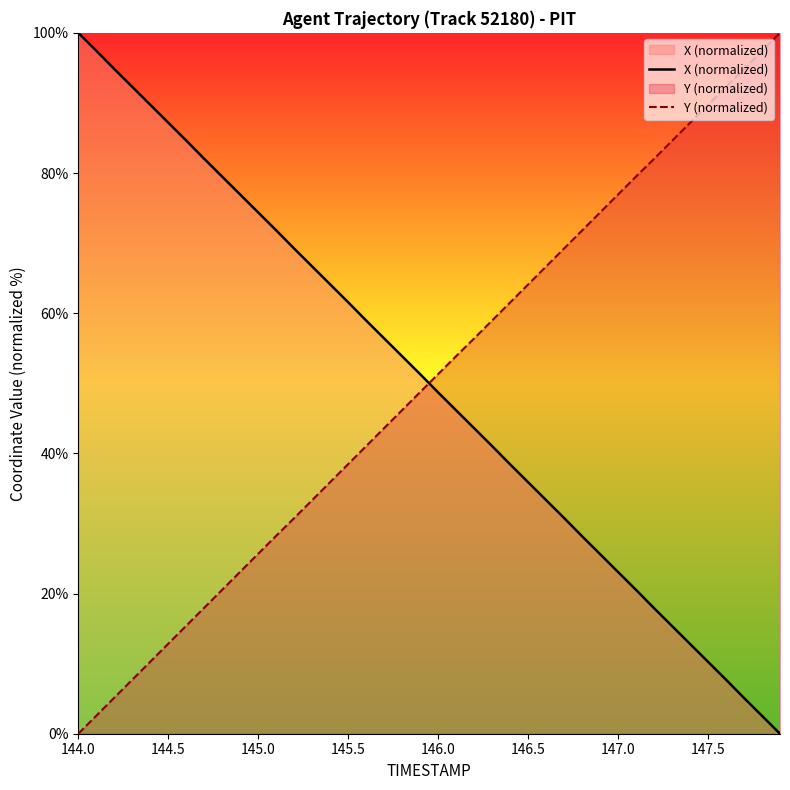

What is the difference between the highest and lowest values at 144.5?

74.3